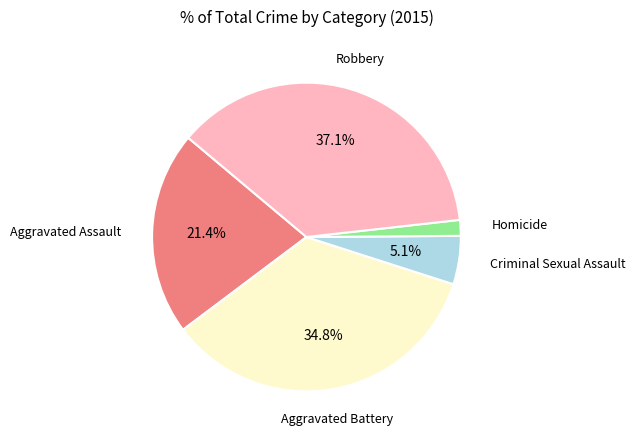

To the nearest percent, what is the difference between the largest and smallest slice percentages?

35%